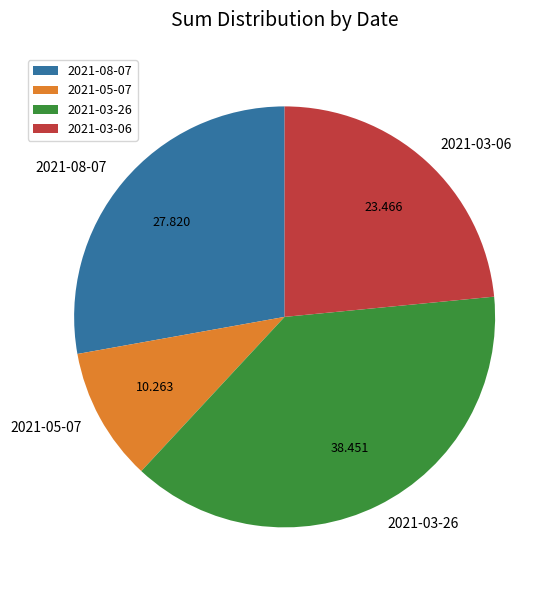

Which slice is the largest?

2021-03-26